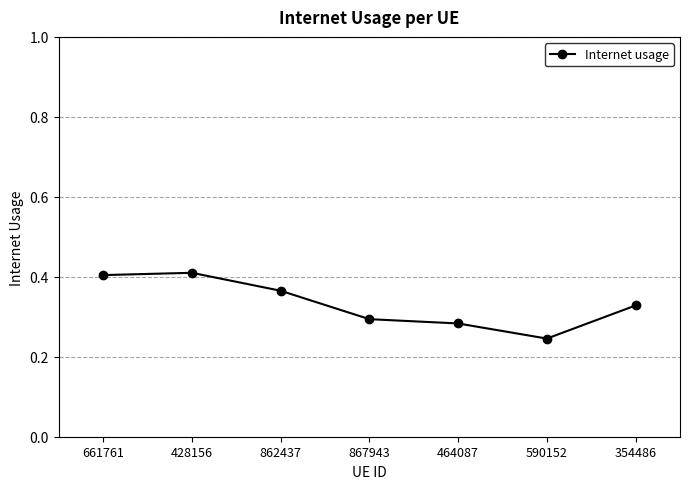

What is the label of the 1st point from the right?

354486